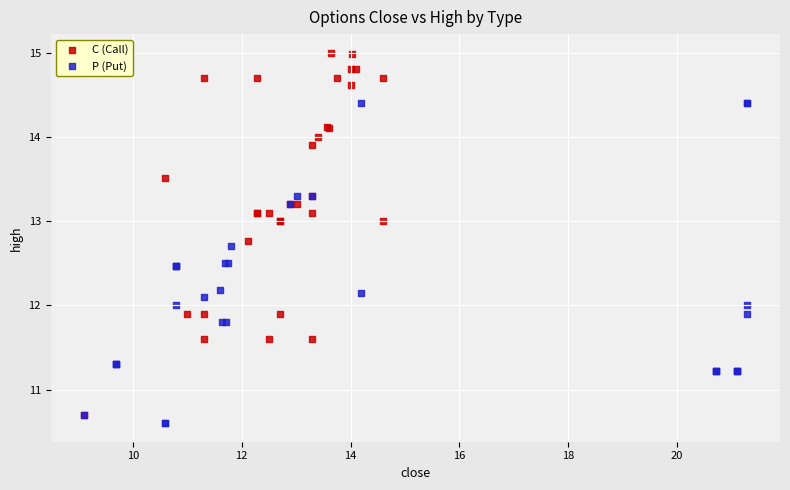

Which series reaches the minimum Y coordinate?

P (Put)